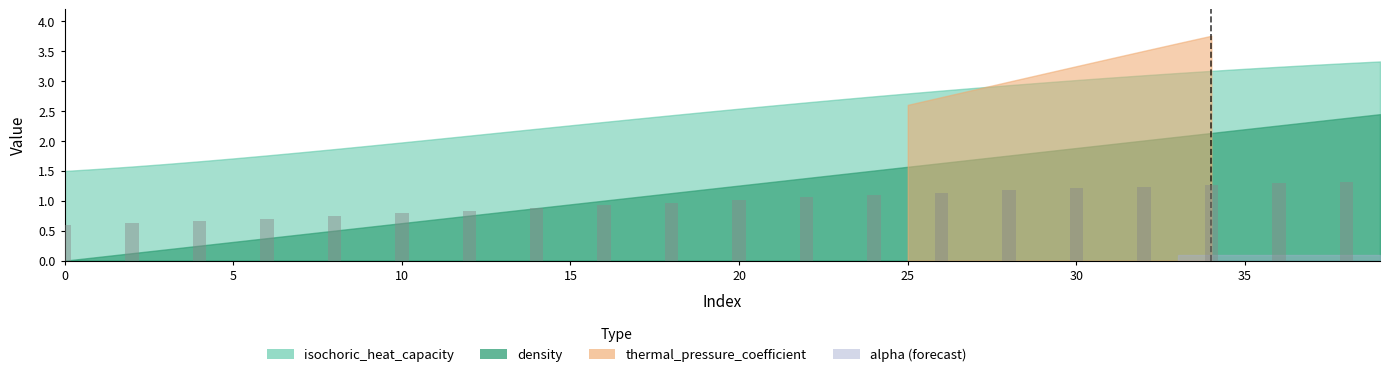

What is the minimum value shown in the chart?

0.6